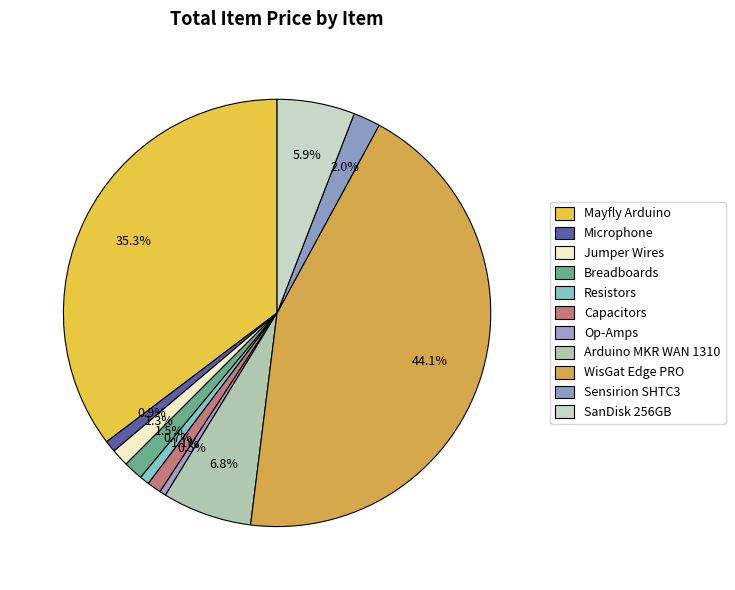

What percentage is NOT represented by SanDisk 256GB?

94.1%